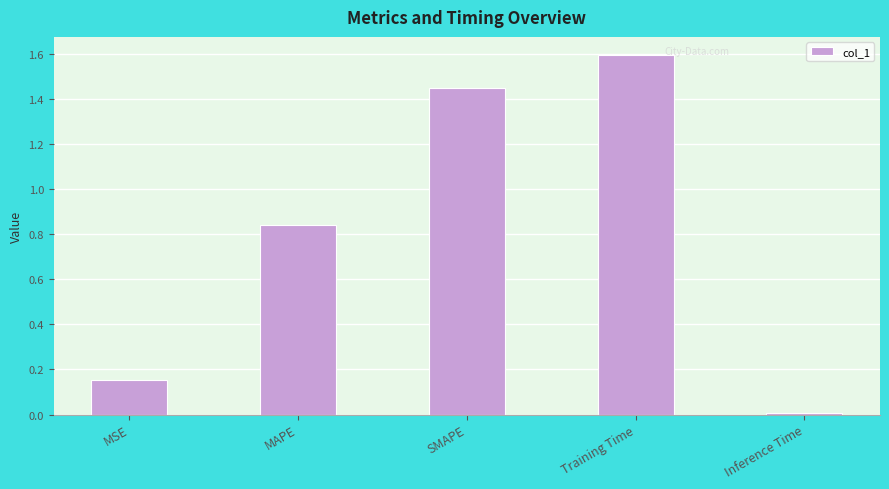

What is the difference between the values at MSE and SMAPE?

1.3